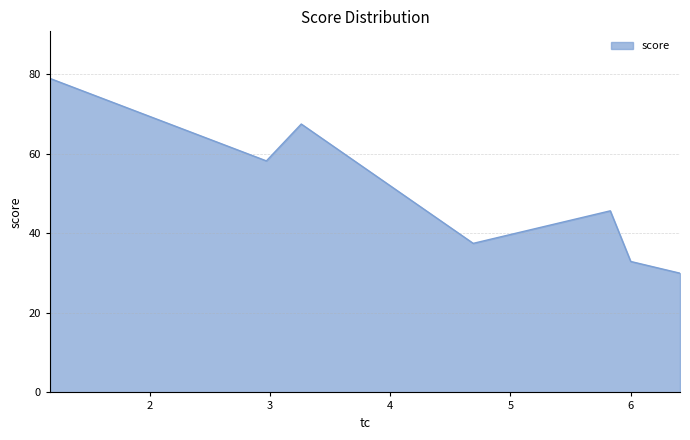

What is the average value?

50.1